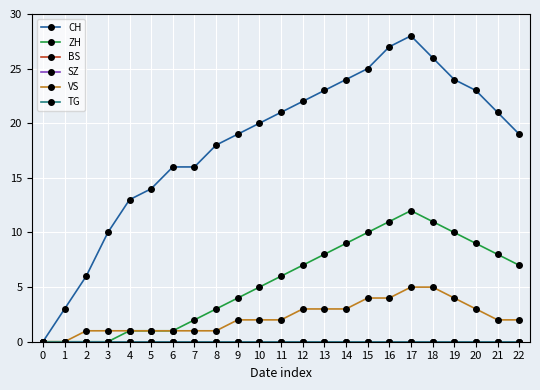

Does the chart display data point markers on the line(s)?

Yes